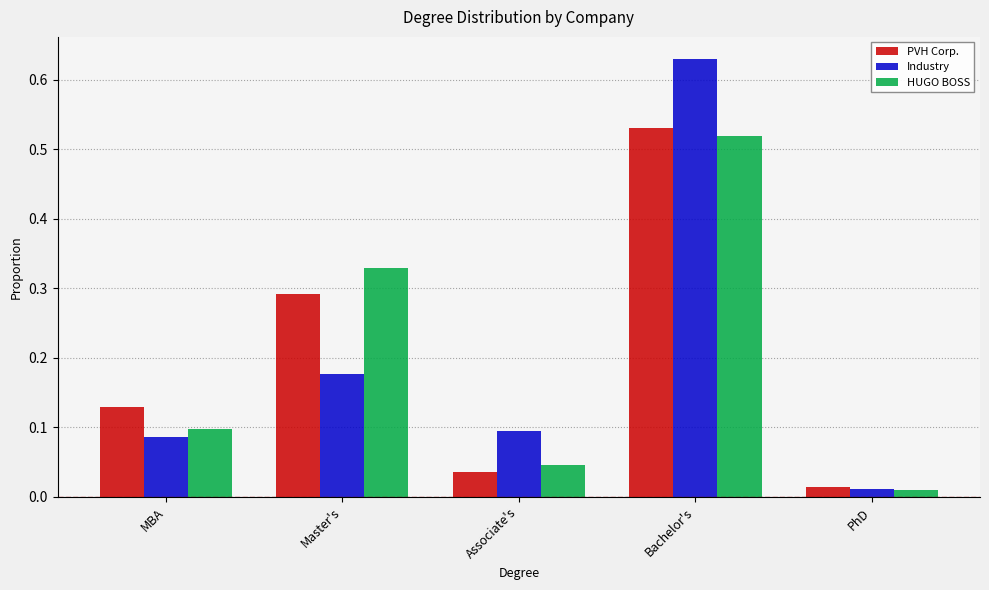

At which category is the sum across all series the highest?

Bachelor's